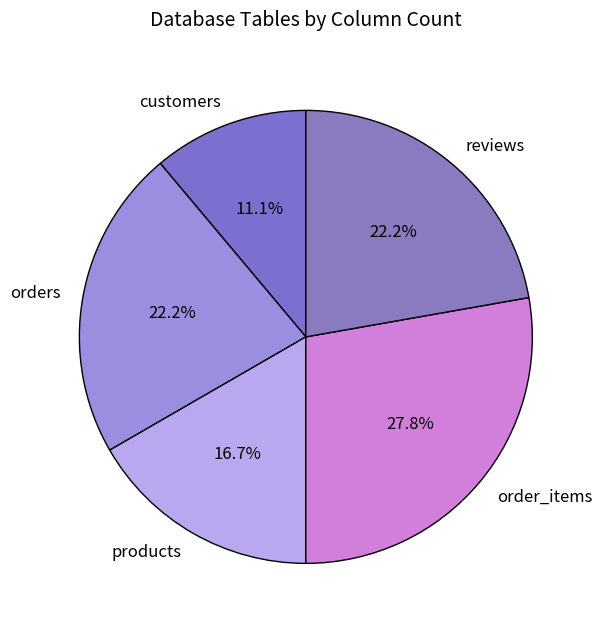

Is reviews the majority of the pie?

No